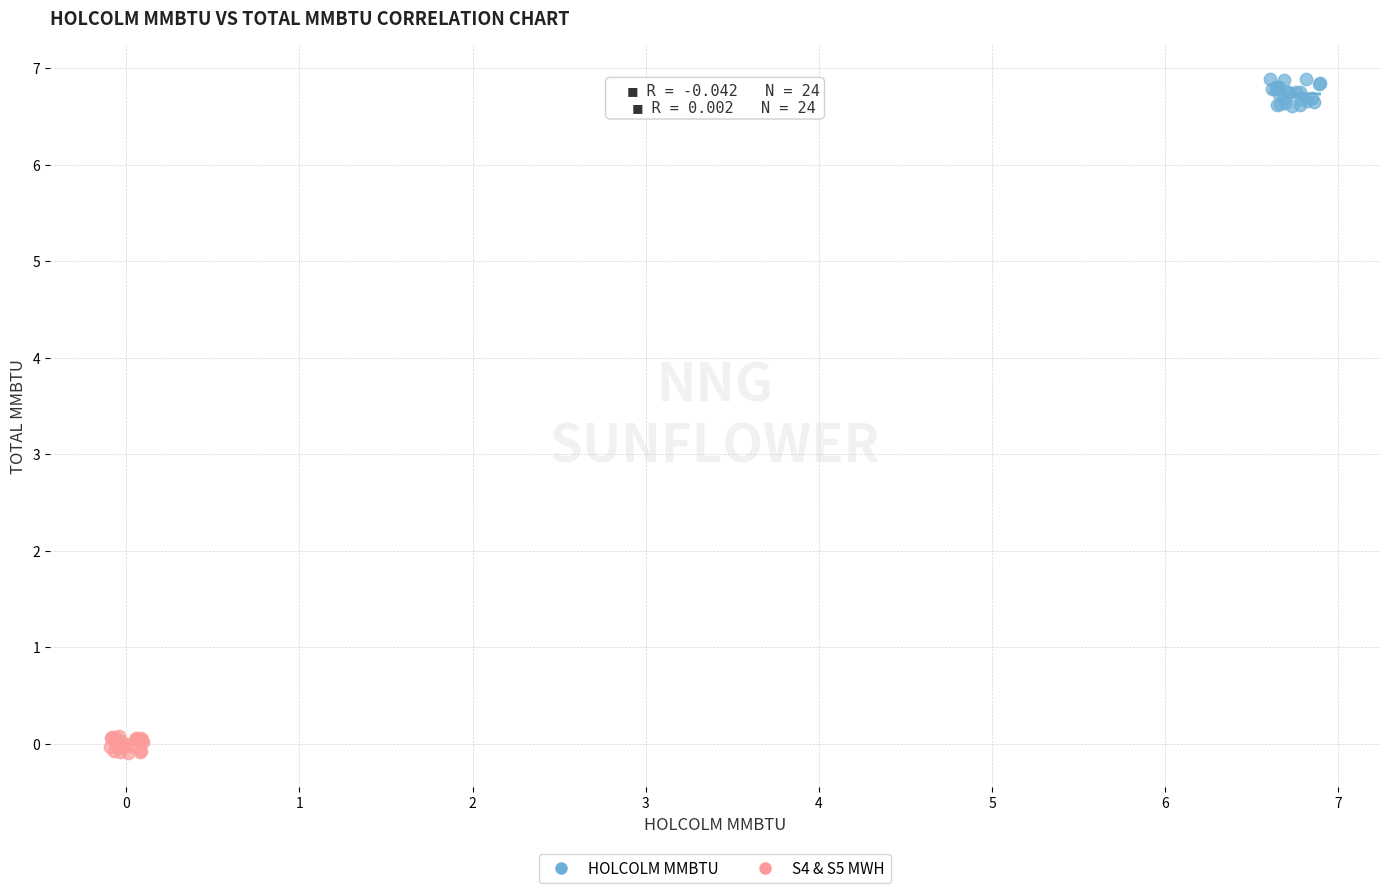

Which series has the widest spread of Y values?

HOLCOLM MMBTU